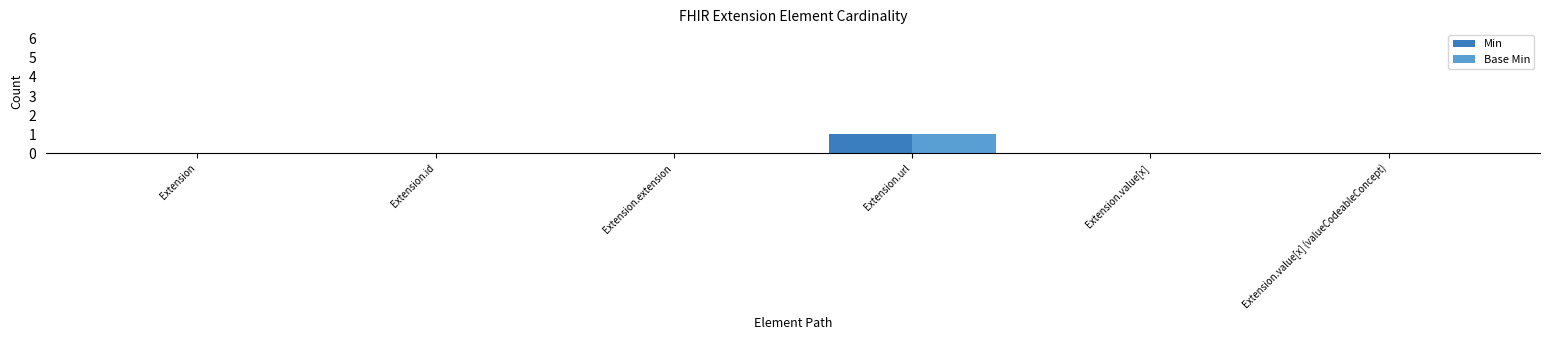

At which category is the sum across all series the highest?

Extension.url